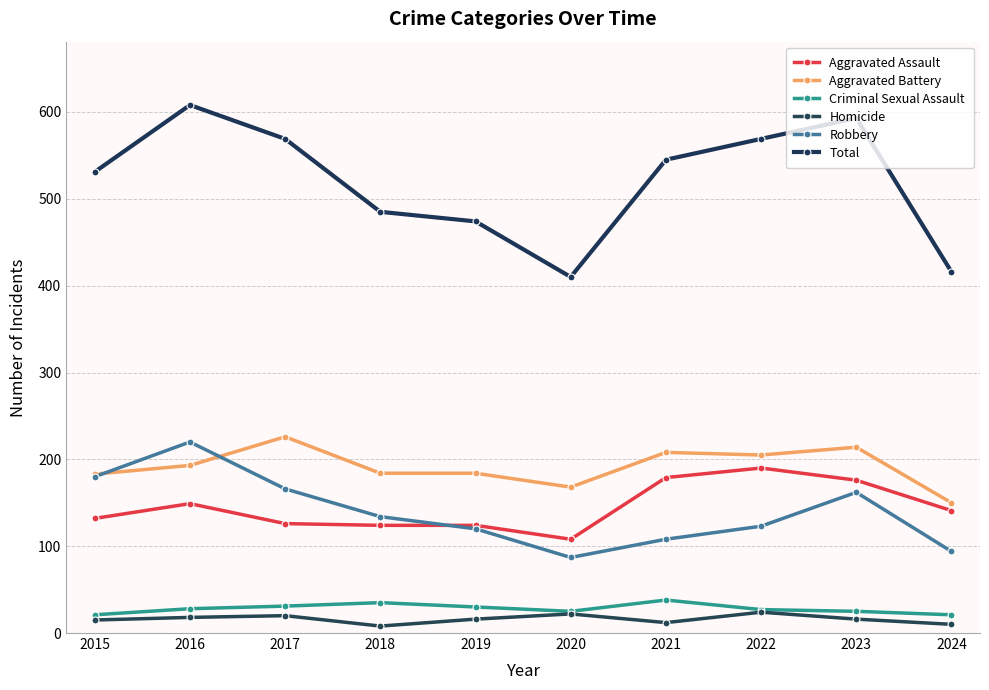

How many values in the Aggravated Assault series are below 141?

5